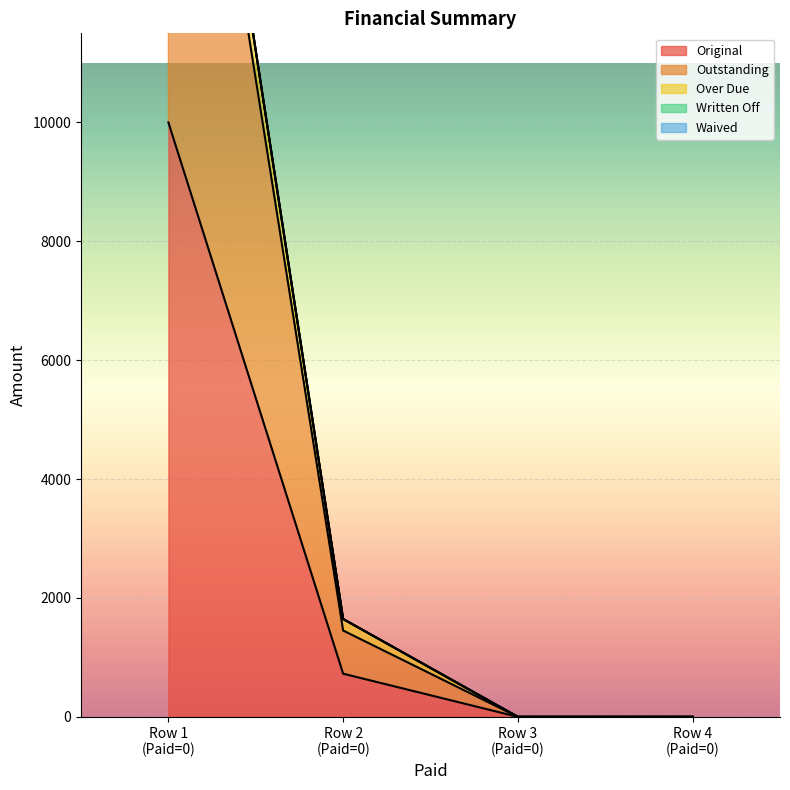

What is the average value of the Original series?

2681.5